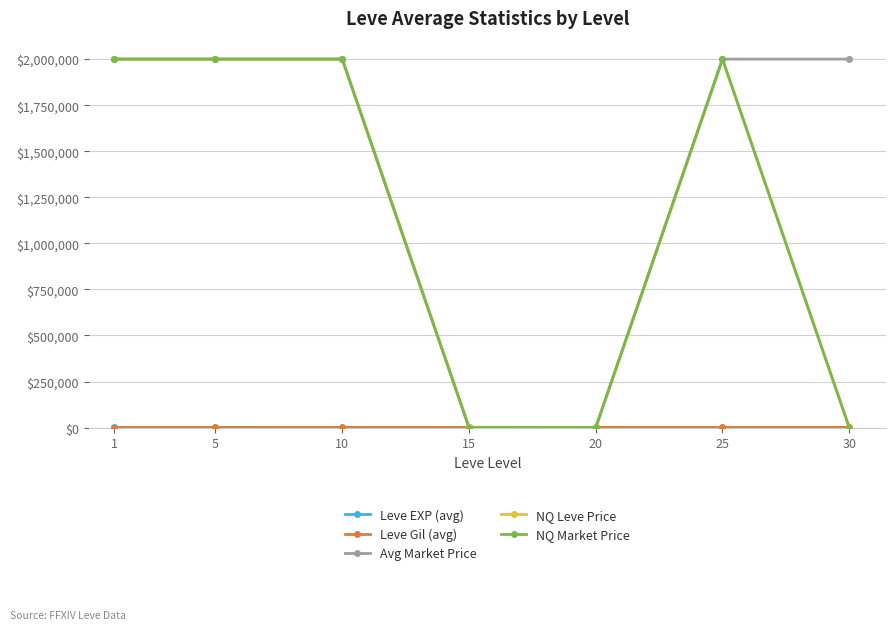

Which series has the largest total across all categories?

Avg Market Price